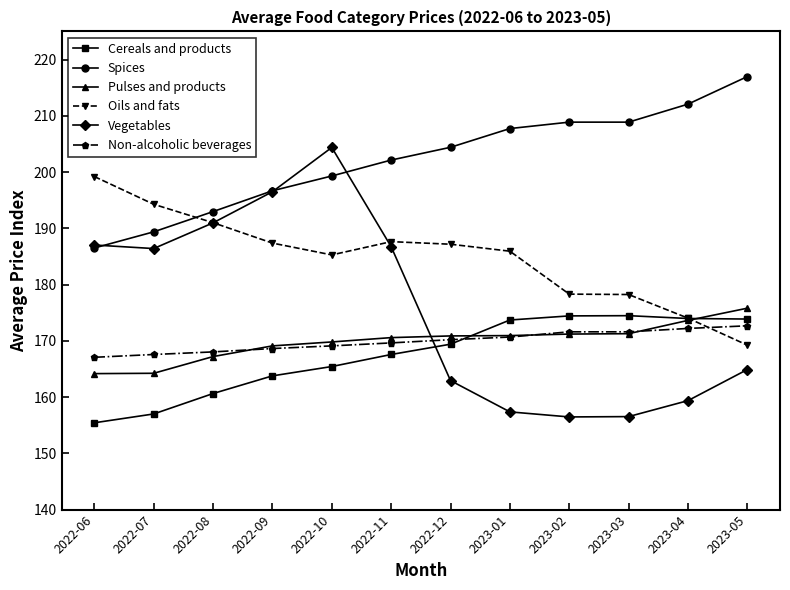

Rank the series by their maximum value, from highest to lowest.

Spices, Vegetables, Oils and fats, Pulses and products, Cereals and products, Non-alcoholic beverages